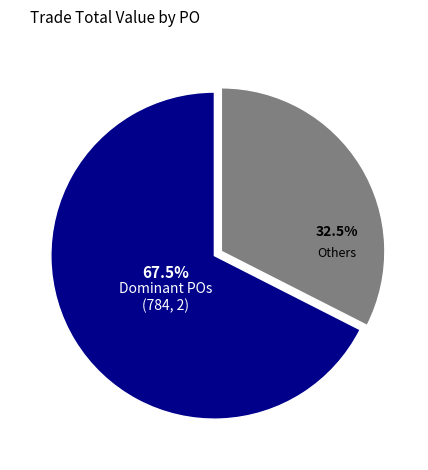

Which category accounts for the majority?

Dominant POs (784, 2)